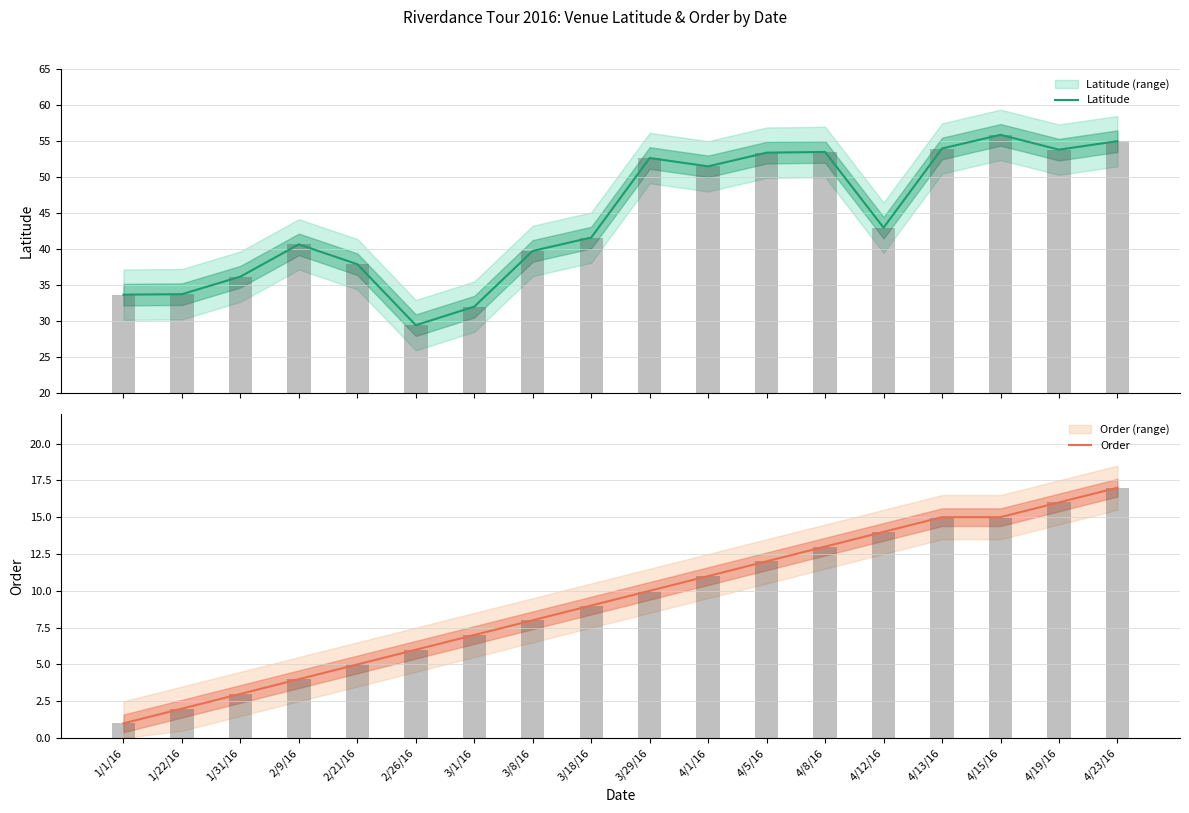

What is the label of the 11th bar from the left?

4/1/16